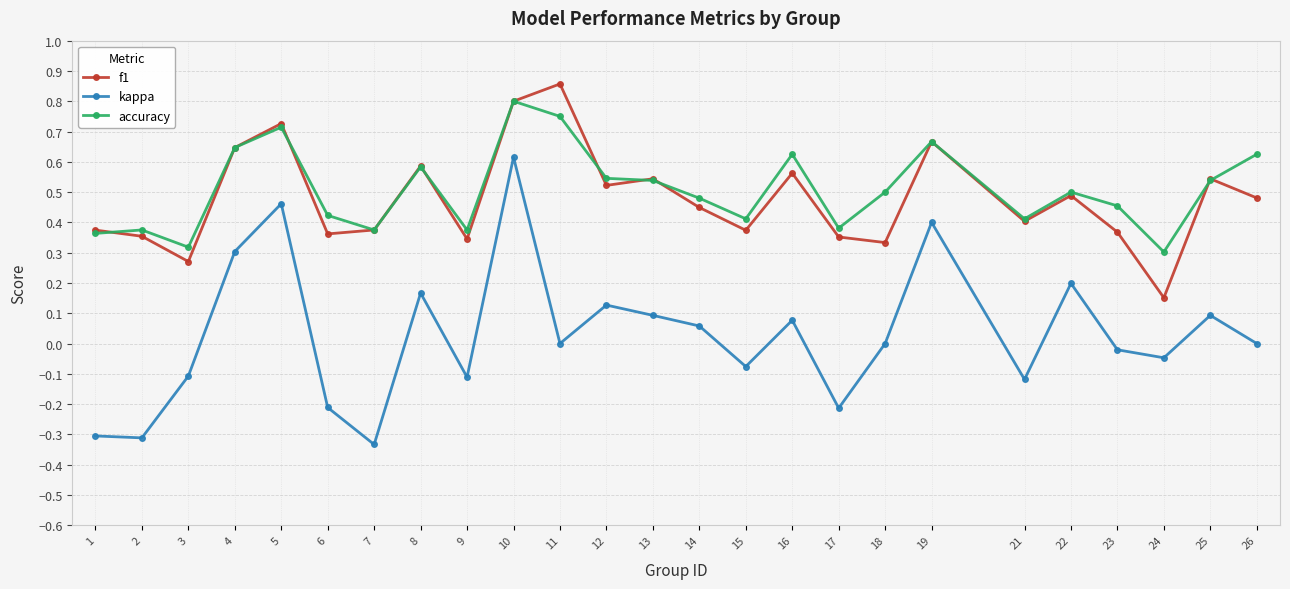

True or false: accuracy and kappa intersect in this chart.

False